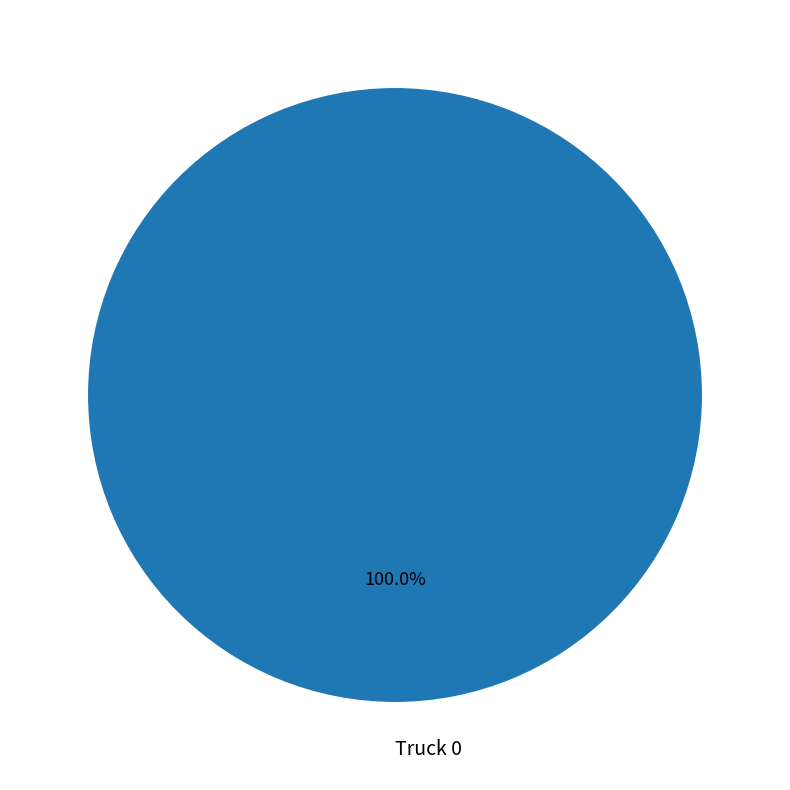

Does any single category account for the majority?

Yes